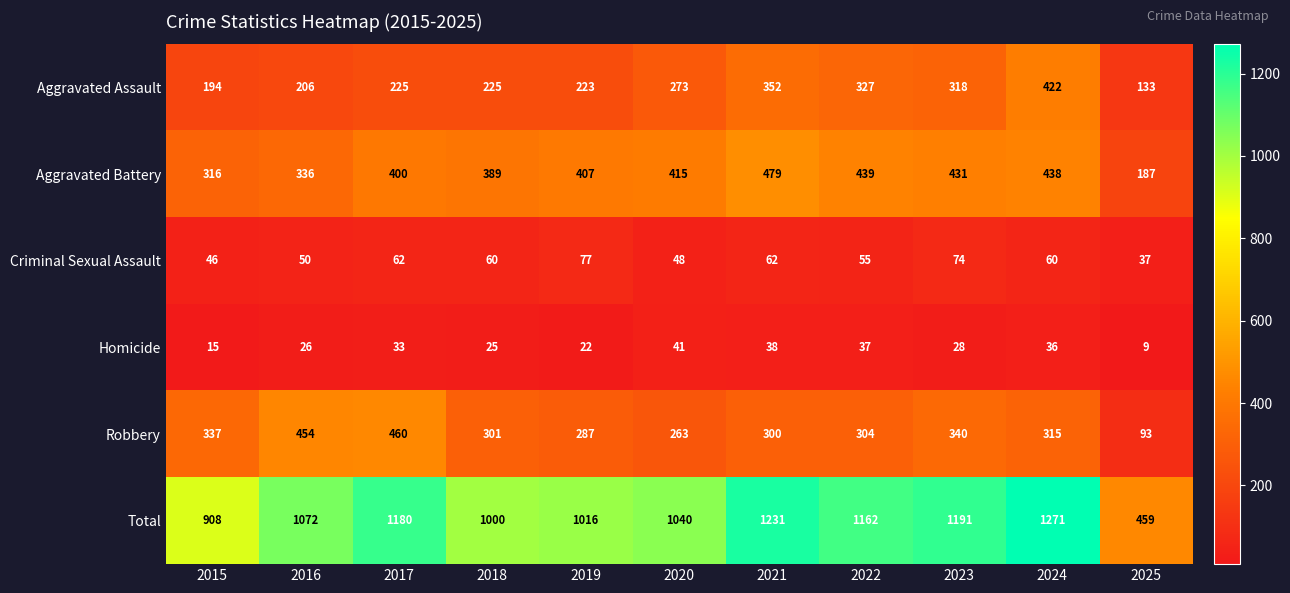

Count the number of categories in the chart.

11